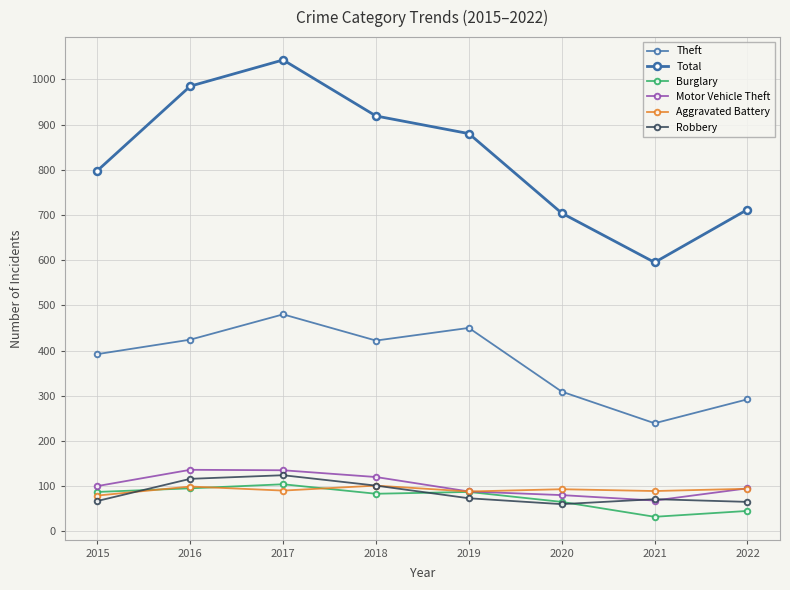

How many data points does each series have?

8